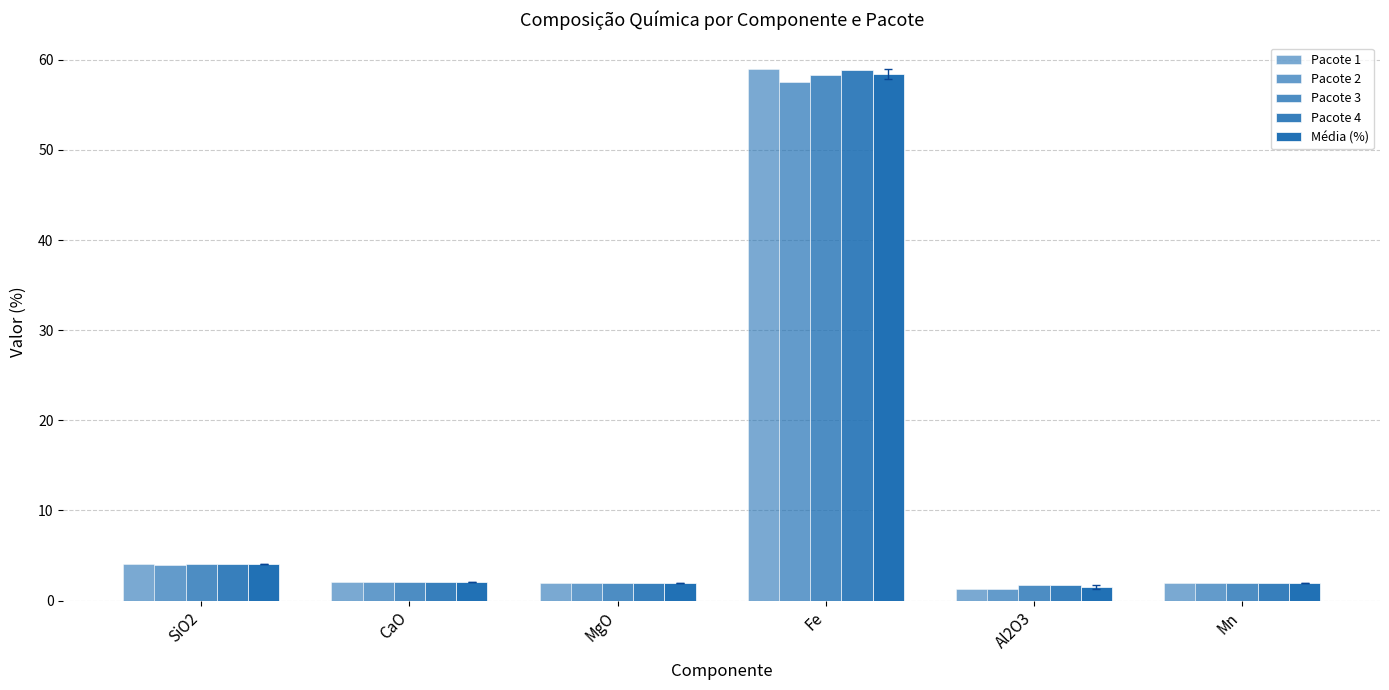

Which series has the largest range (max minus min)?

Pacote 1